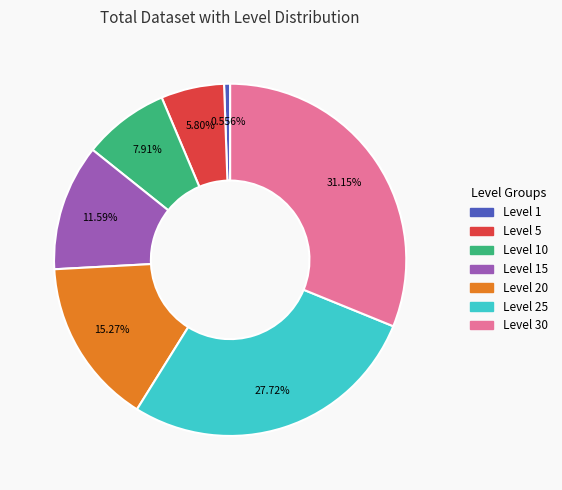

Count the number of slices in the pie.

7